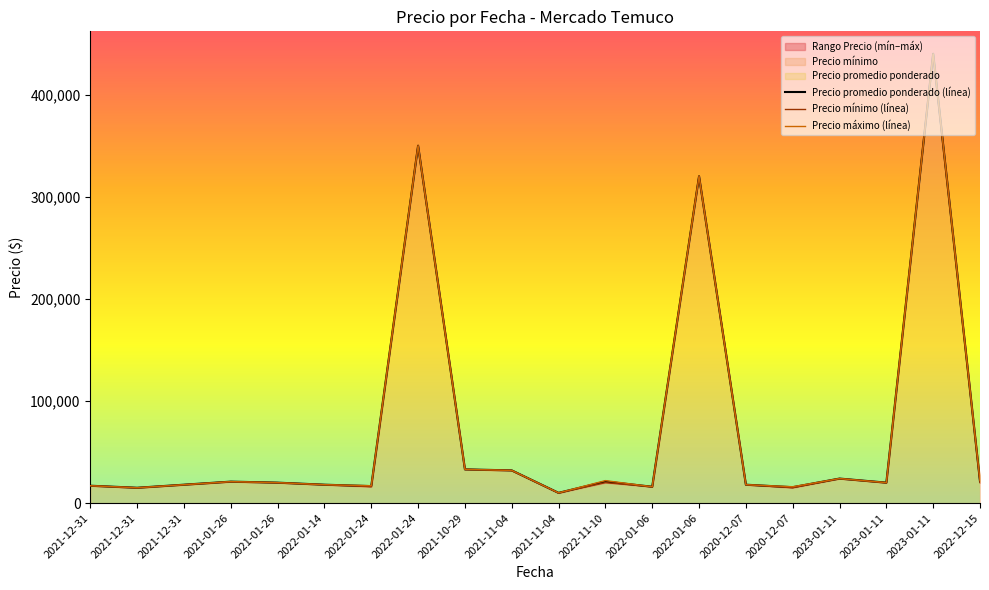

What is the highest value of the Precio mínimo (línea) series?

440000